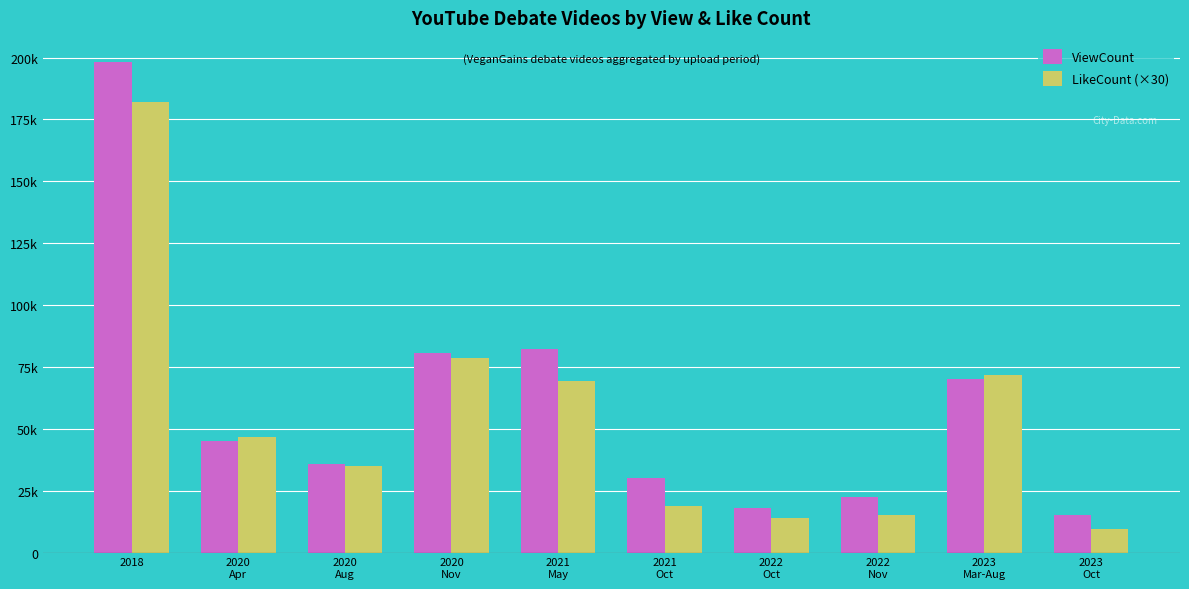

Which series has the largest total across all categories?

ViewCount